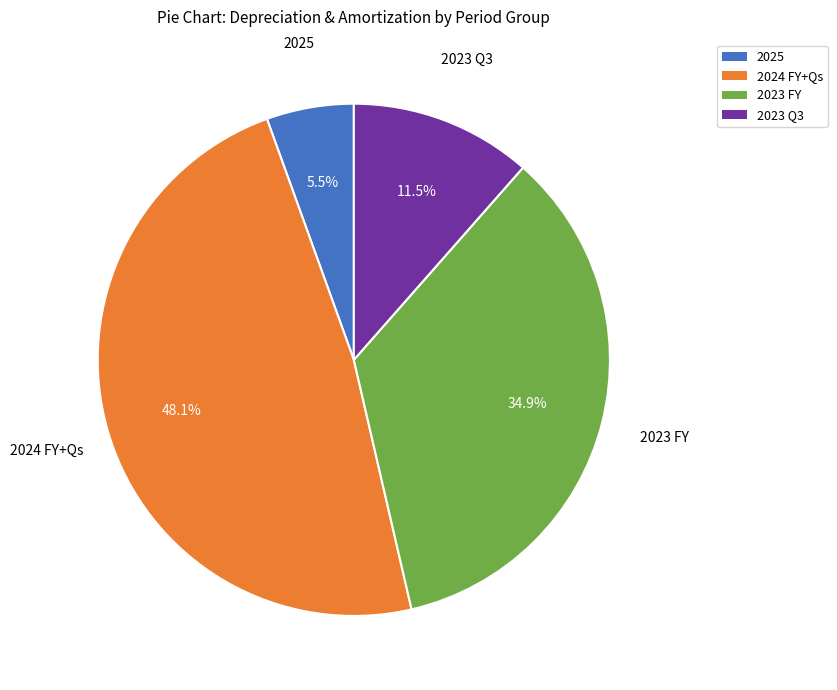

Does any single category account for the majority?

No